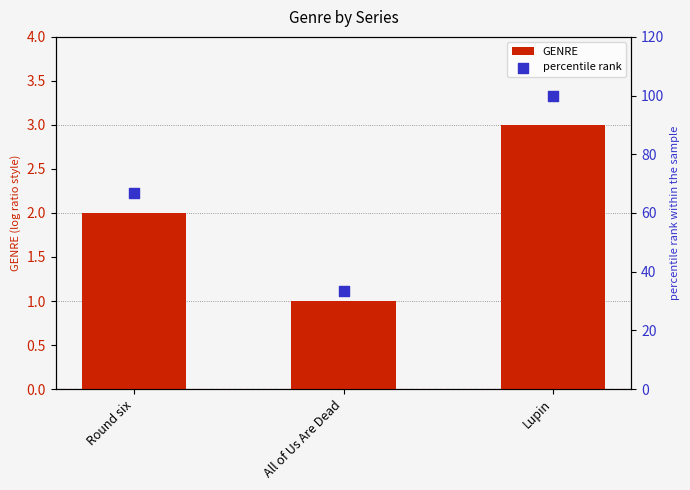

What is the total value across all series at All of Us Are Dead?

34.3